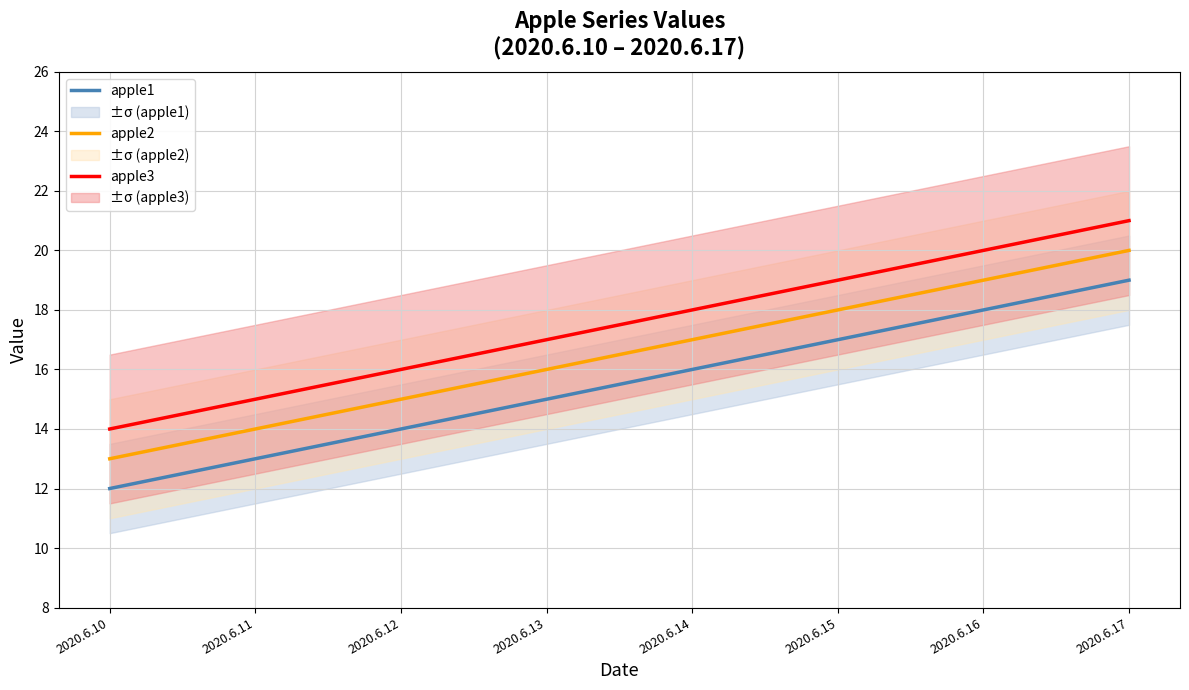

What is the total value across all series at 2020.6.12?

45